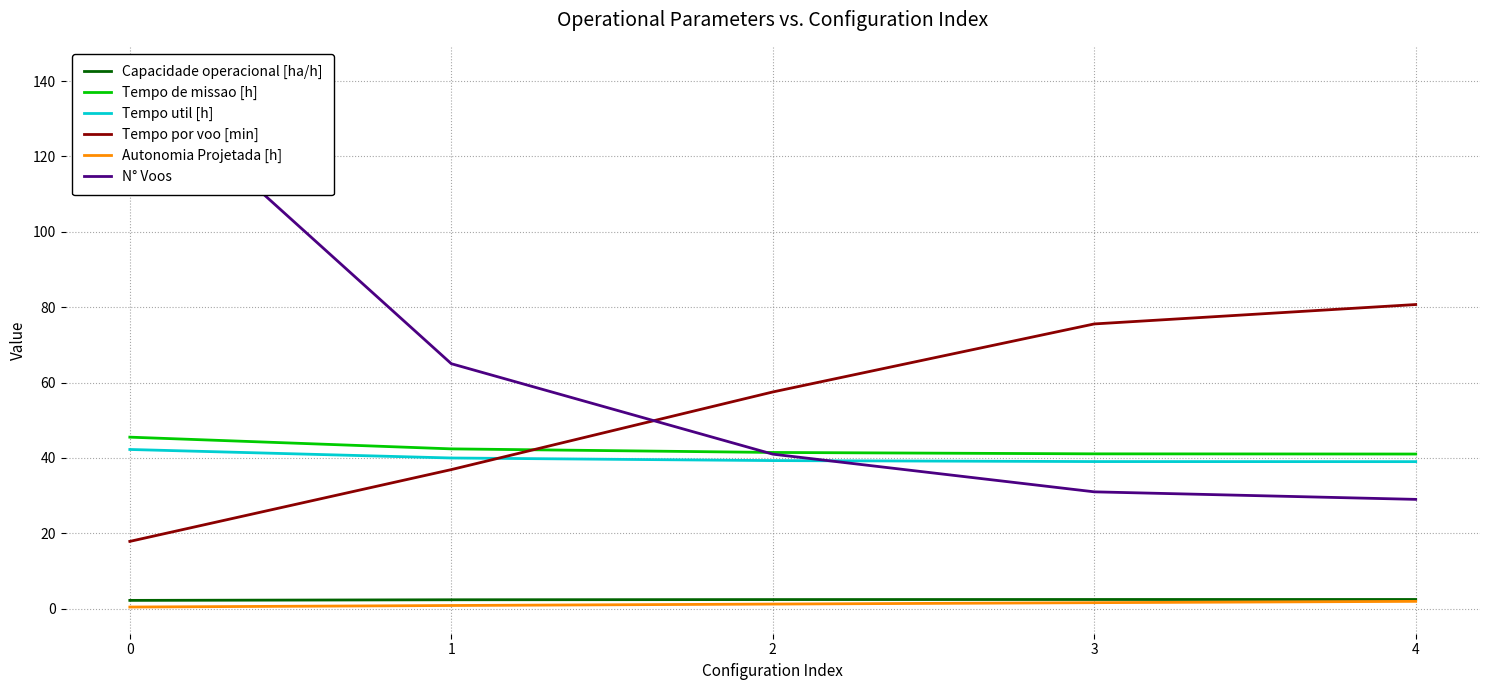

Is this an area chart (filled region under the line)?

No